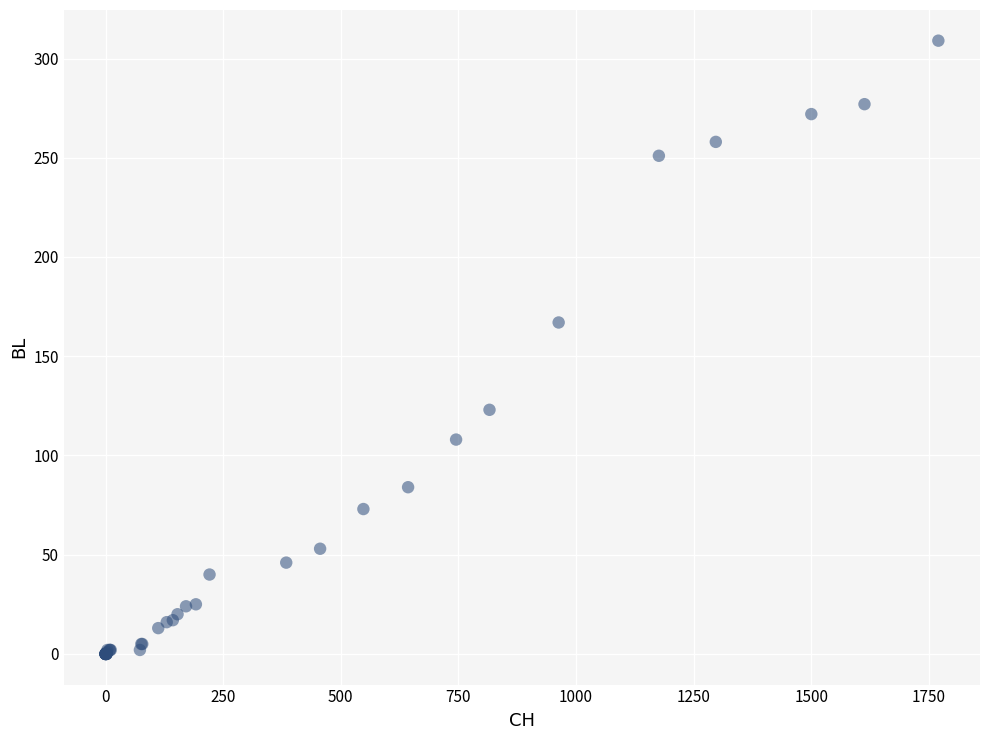

What Y value in the scatter plot is closest to 154?

167